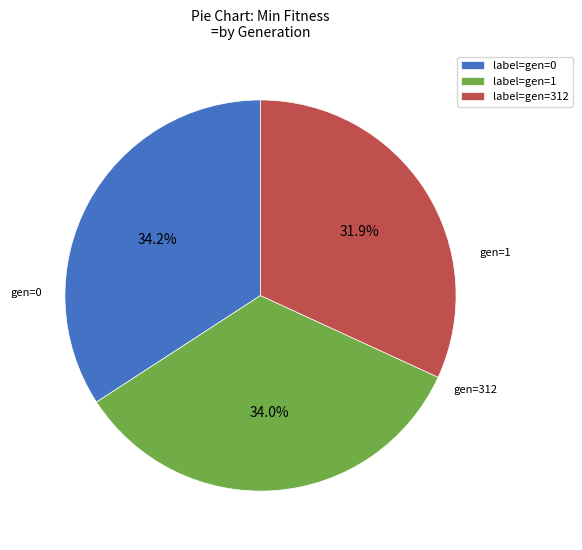

Which has a higher value, label=gen=0 or label=gen=312?

label=gen=0